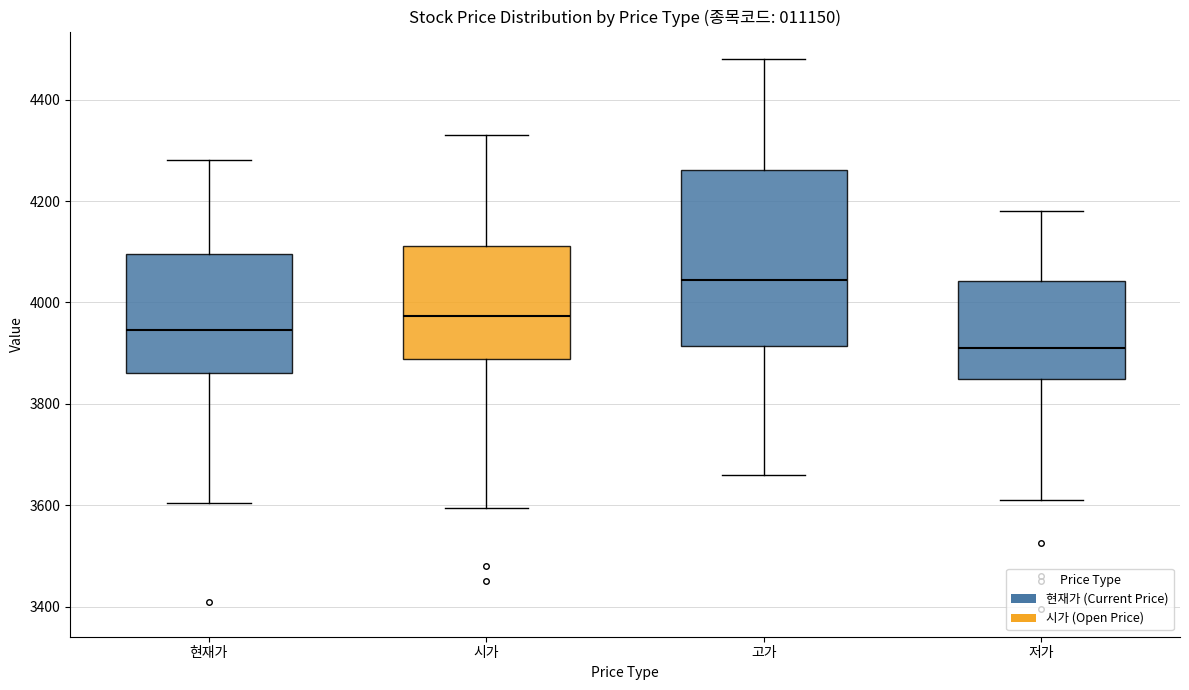

Which box has the lowest median line?

저가